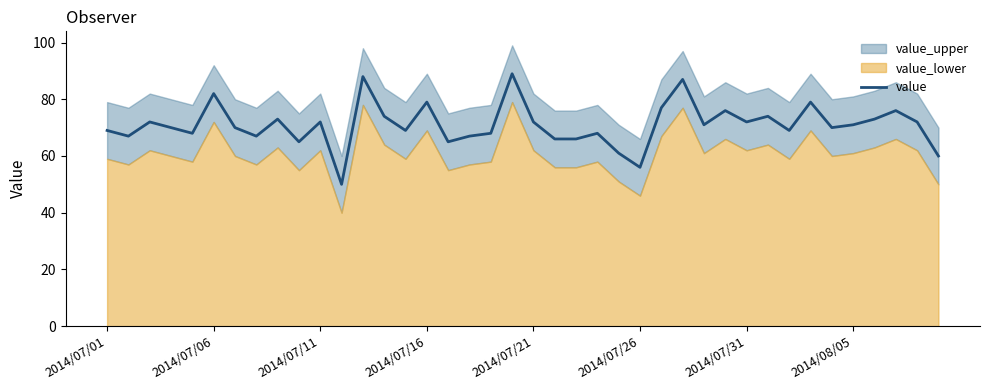

Where is the data nearest to the value 69?

2014/07/01